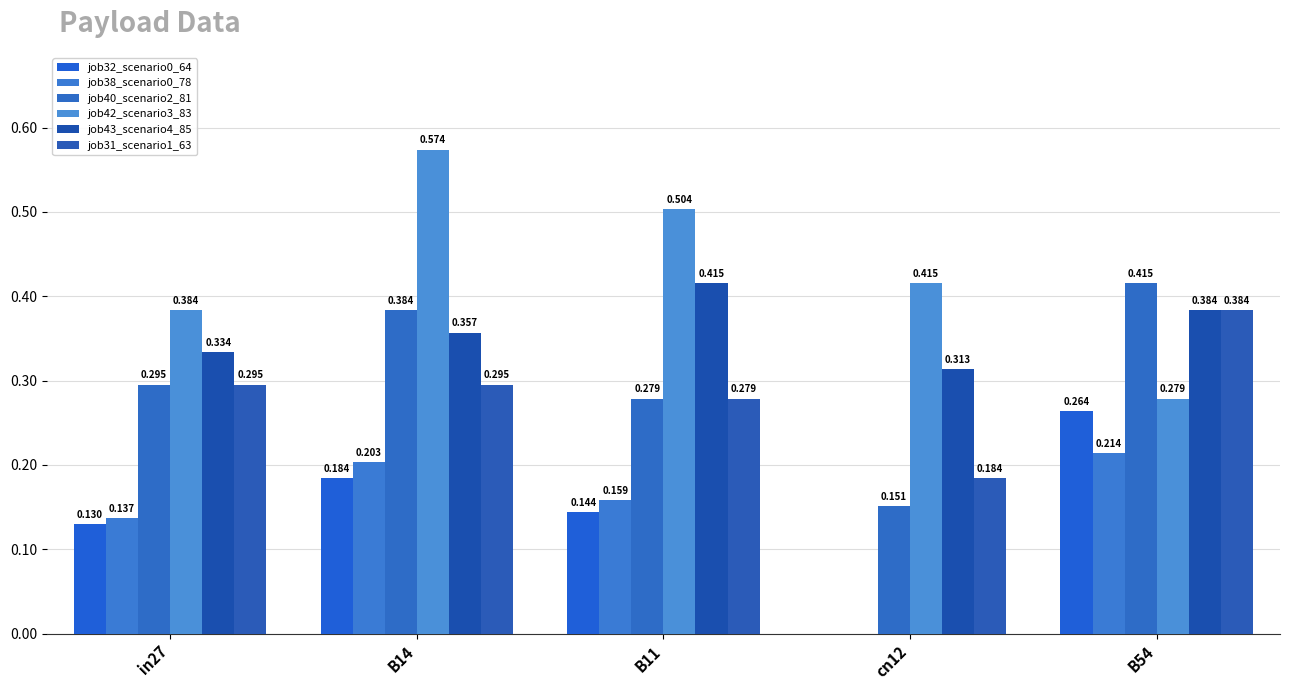

At which category is the sum across all series the highest?

B14